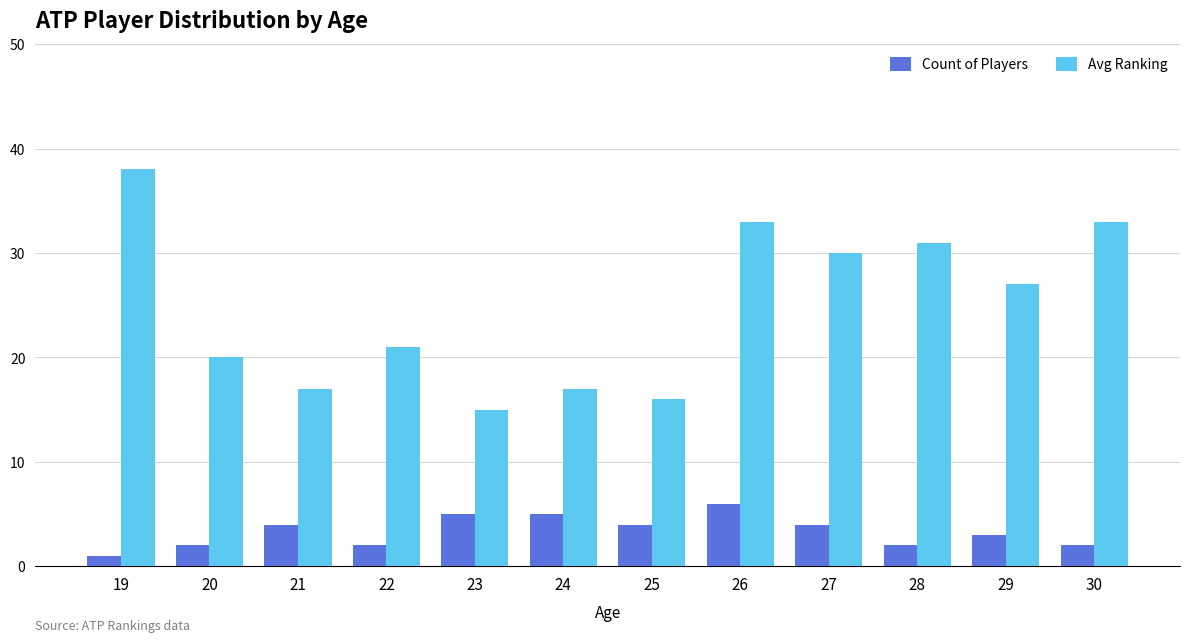

Read the Avg Ranking value at 20, to the nearest 10.

20